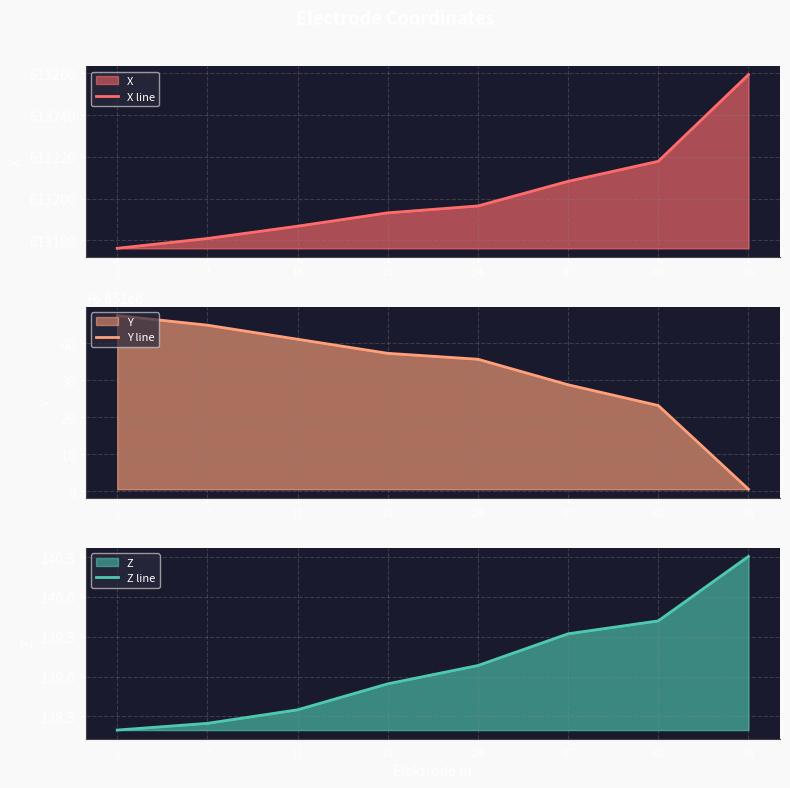

What value does the Y line series have at 21?

6651037.3